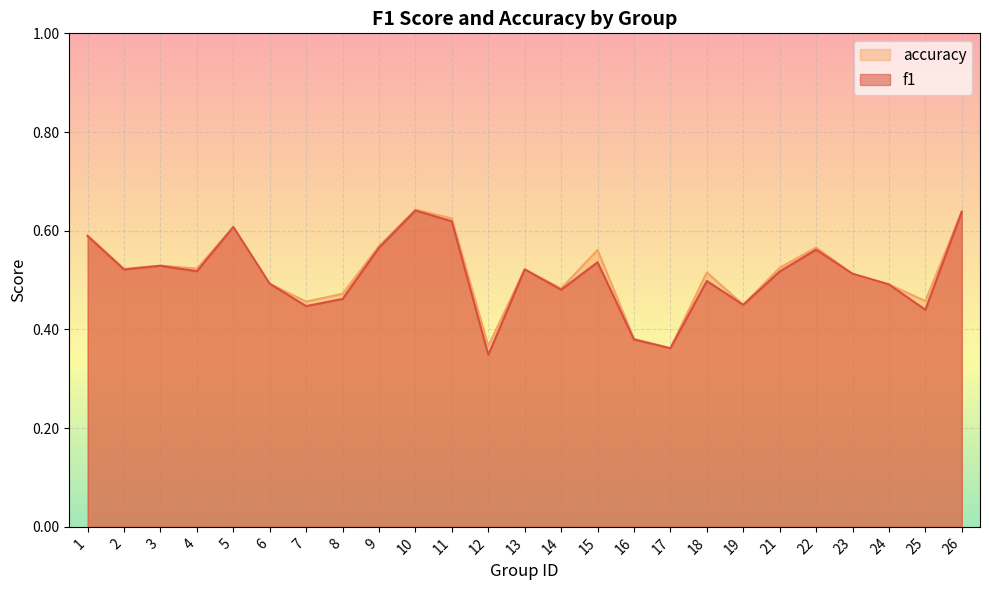

How many intersections are there between f1 and accuracy?

2